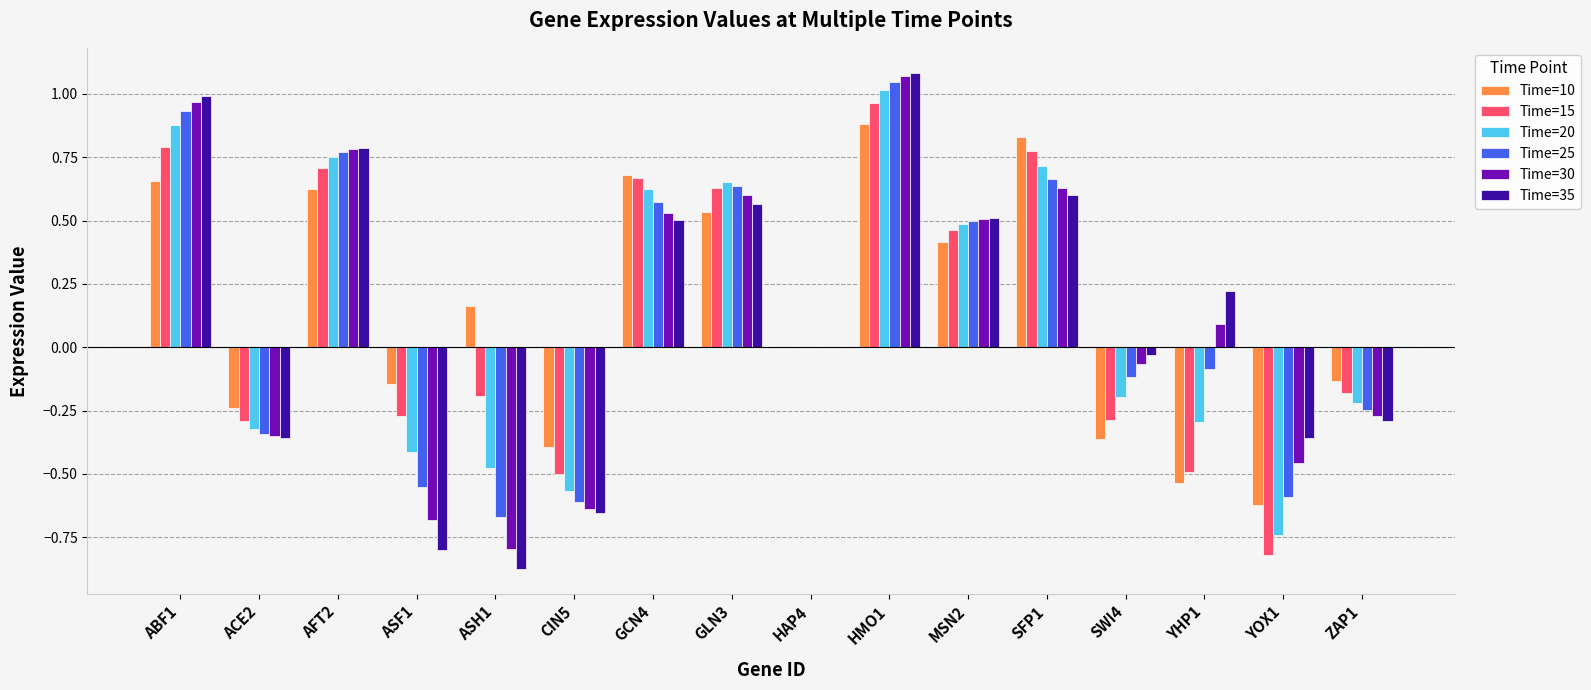

Where is Time=10 nearest to the value 0?

HAP4